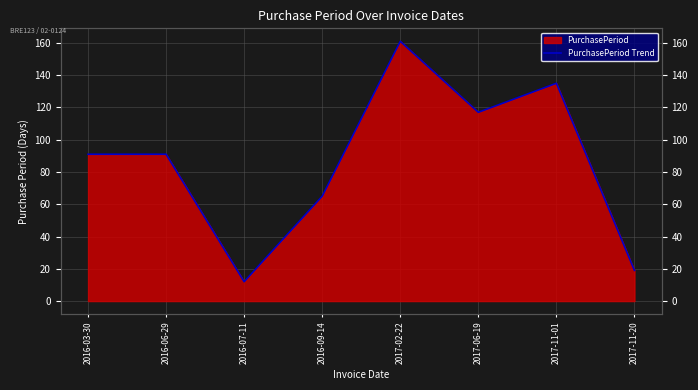

The chart shows a value of 161 at 2017-02-22. True or false?

True